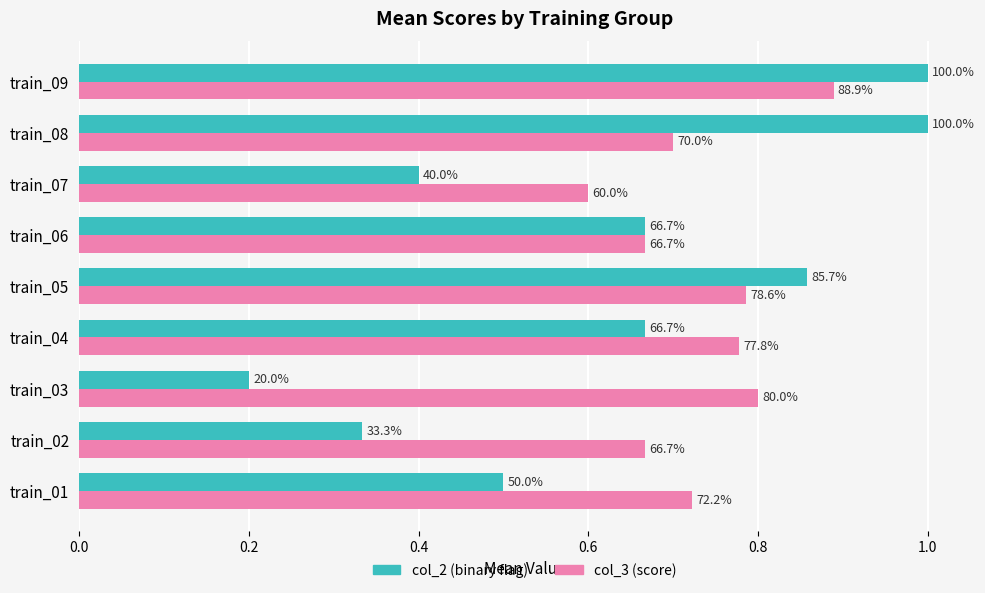

Reading left to right, transcribe all the data shown in this chart.

col_2 (binary flag): 0.5	0.3	0.2	0.7	0.9	0.7	0.4	1.0	1.0
col_3 (score): 0.7	0.7	0.8	0.8	0.8	0.7	0.6	0.7	0.9